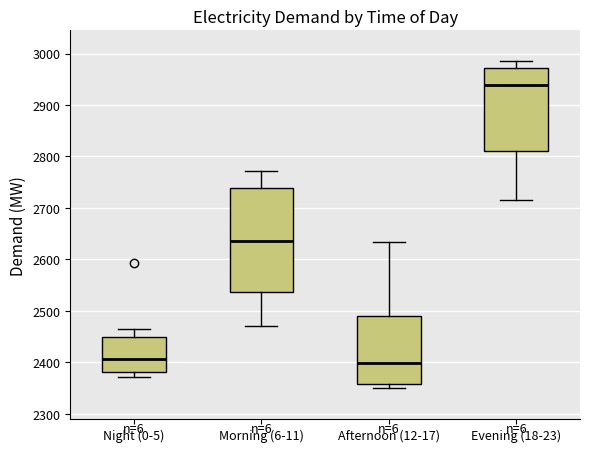

Reading left to right, transcribe this box plot: for each box, give where its median line is, the range the box spans, and where its two whiskers end, as read against the y-axis. The values are not printed on the chart, so give them approximately, as read against the axis.

Night (0-5): median 2410, box 2380 to 2450, whiskers 2370 to 2460
Morning (6-11): median 2640, box 2540 to 2740, whiskers 2470 to 2770
Afternoon (12-17): median 2400, box 2360 to 2490, whiskers 2350 to 2630
Evening (18-23): median 2940, box 2810 to 2970, whiskers 2720 to 2990